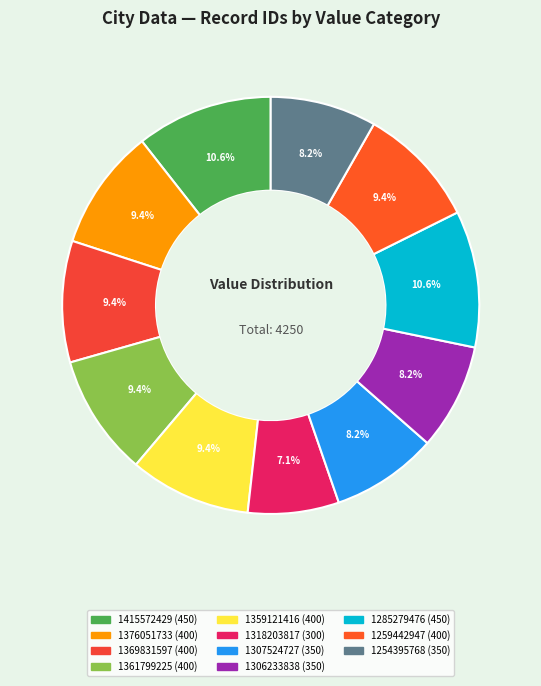

Is 1369831597 the majority of the pie?

No